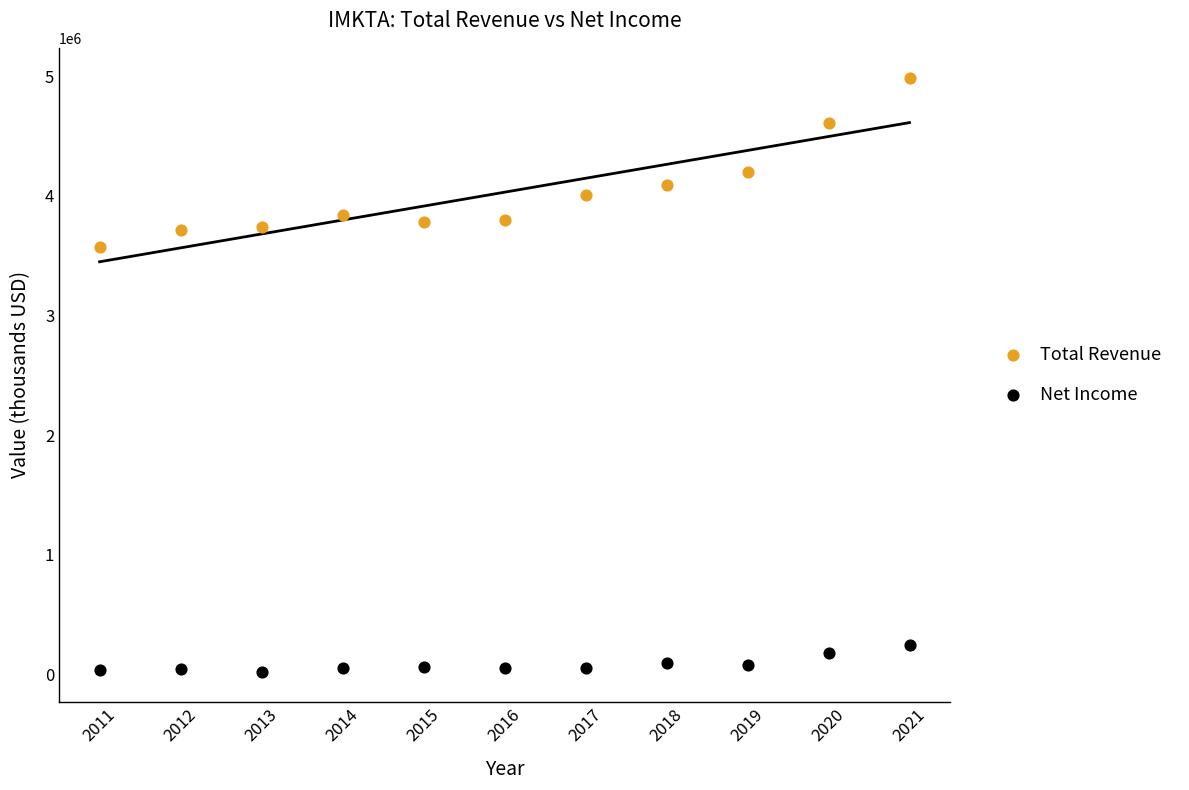

Which series reaches the minimum Y coordinate?

Net Income